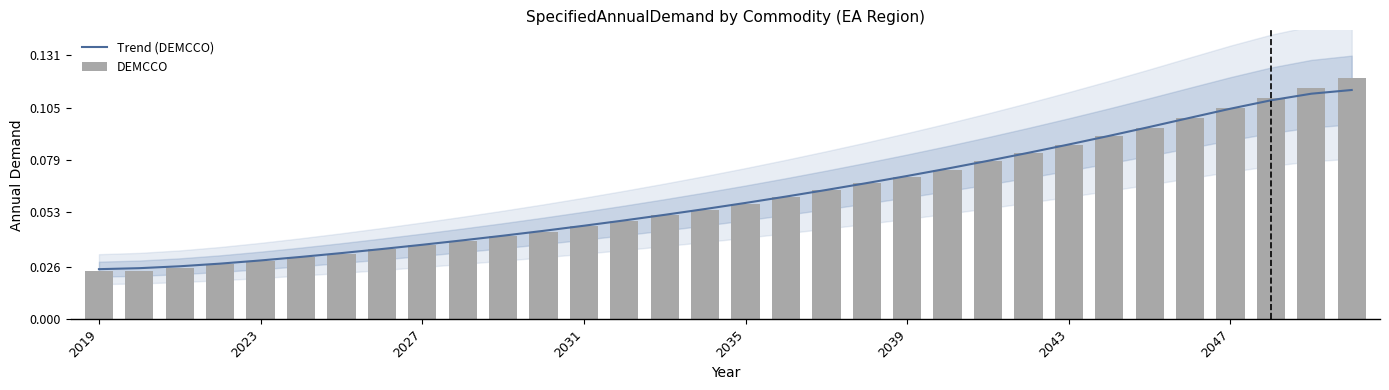

True or false: Trend (DEMCCO) has a value of 0.0 at 13.

False